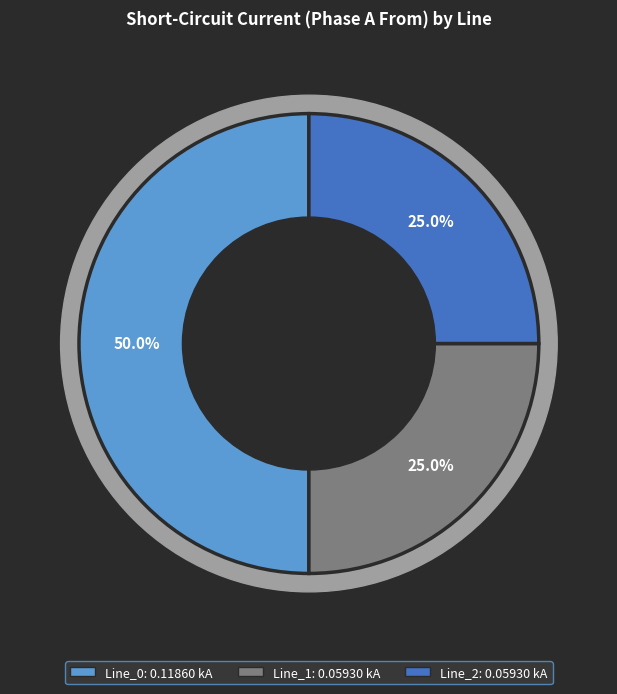

To the nearest percent, what is the average slice percentage?

33%